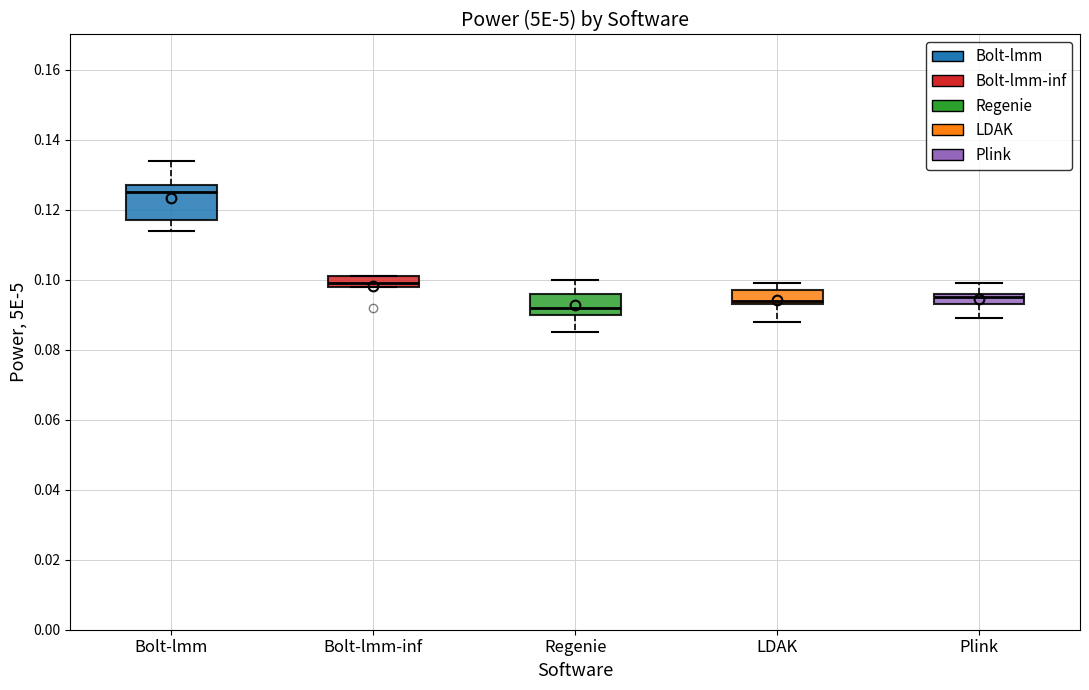

Reading left to right, read every box against the y-axis: the position of its median line, the range the box covers, and the ends of its whiskers. The values are not printed on the chart, so give them approximately, as read against the axis.

Bolt-lmm: median 0.126, box 0.118 to 0.128, whiskers 0.114 to 0.134
Bolt-lmm-inf: median 0.100, box 0.098 to 0.102, whiskers 0.098 to 0.102
Regenie: median 0.092, box 0.090 to 0.096, whiskers 0.086 to 0.100
LDAK: median 0.094 (just above the box's lower edge), box 0.094 to 0.098, whiskers 0.088 to 0.100
Plink: median 0.096 (just below the box's upper edge), box 0.094 to 0.096, whiskers 0.090 to 0.100